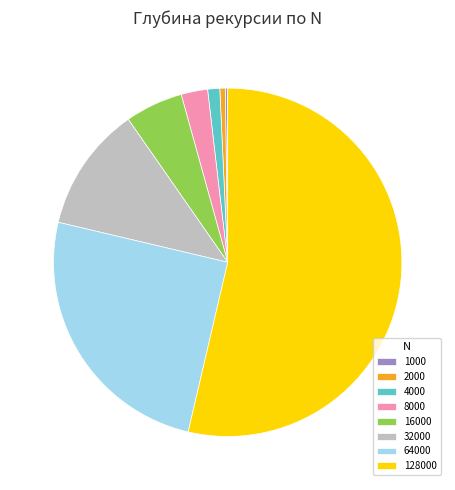

Does 4000 represent more than half of the total?

No